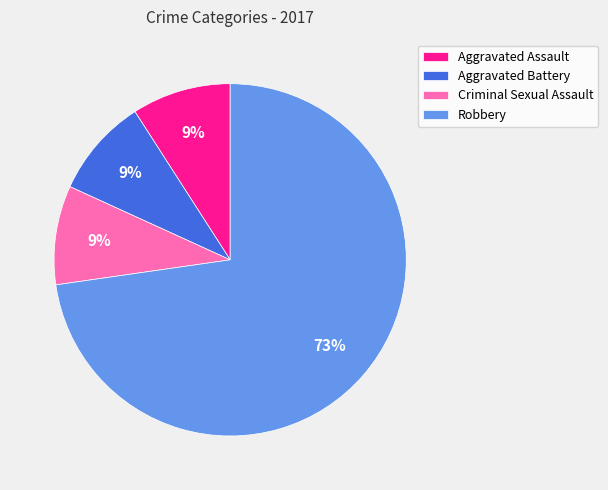

To the nearest percent, what is the combined percentage of Aggravated Battery and Aggravated Assault?

18%